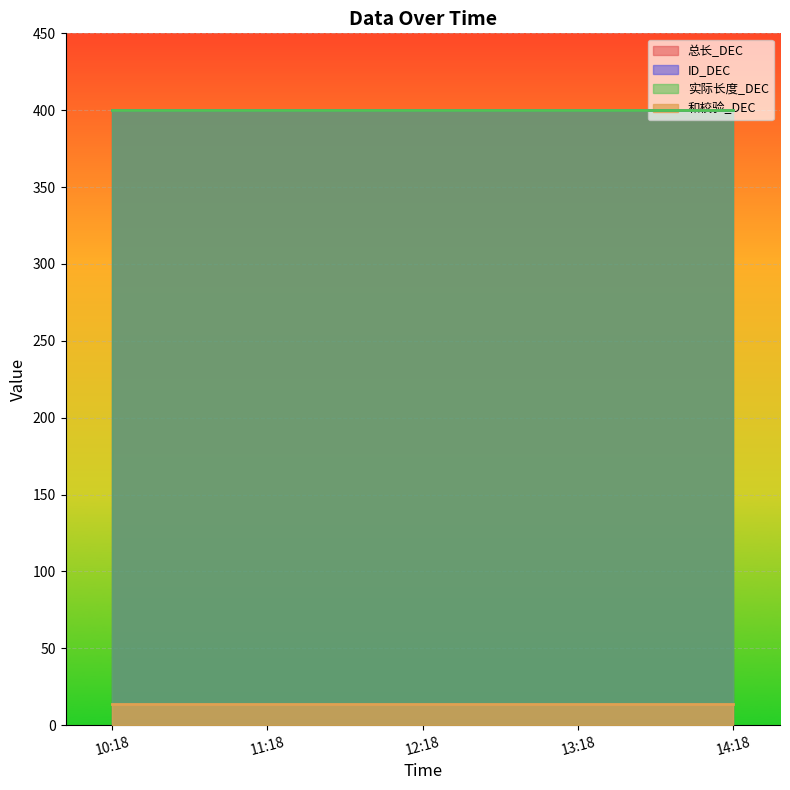

True or false: 实际长度_DEC and ID_DEC intersect in this chart.

False